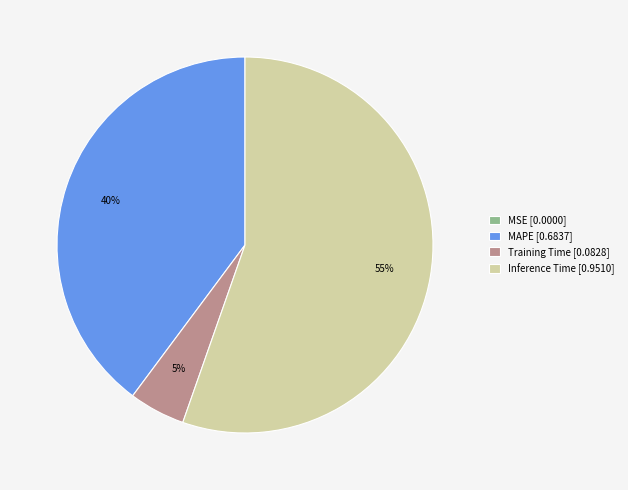

Which has a higher value, Inference Time [0.9510] or MAPE [0.6837]?

Inference Time [0.9510]